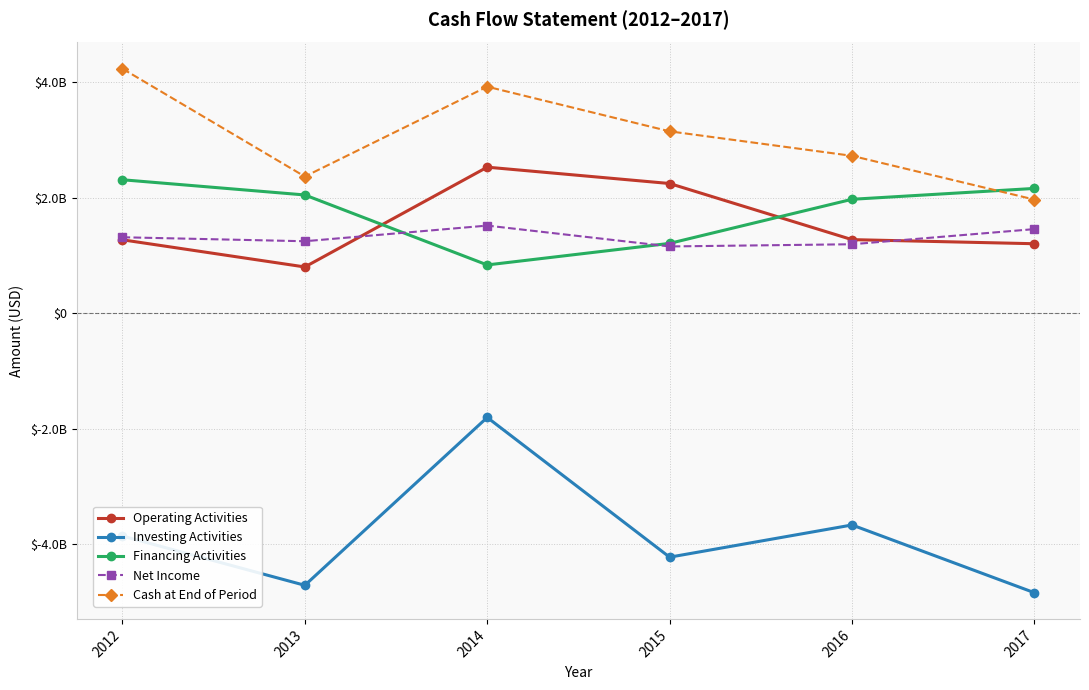

Reading left to right, extract all data points from this chart.

Operating Activities: 1269000000	799000000	2526000000	2243000000	1272000000	1201000000
Investing Activities: -3857000000	-4710000000	-1805000000	-4223000000	-3666000000	-4838000000
Financing Activities: 2308000000	2045000000	834000000	1207000000	1970000000	2158000000
Net Income: 1313000000	1244000000	1515000000	1154000000	1192000000	1454000000
Cash at End of Period: 4230000000	2364000000	3919000000	3146000000	2722000000	1965000000